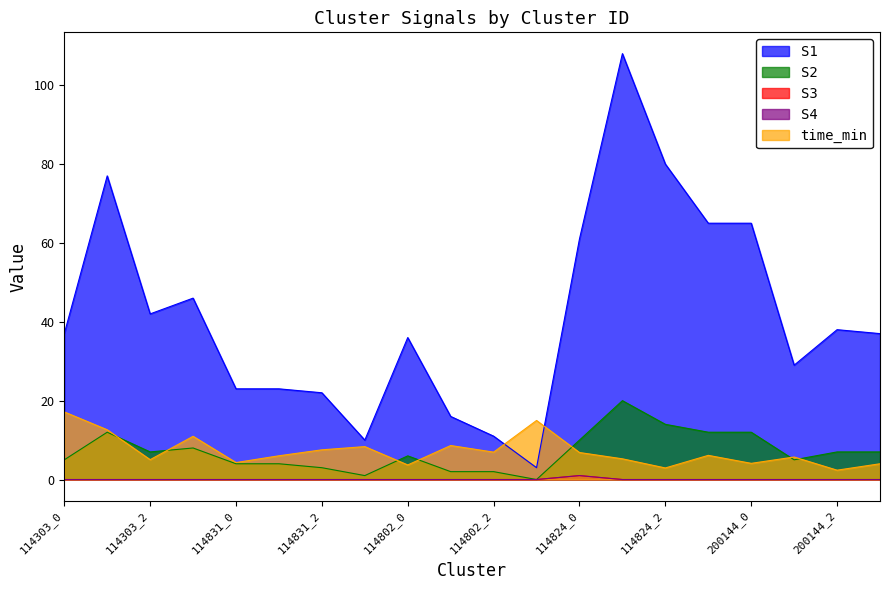

Between which two adjacent categories do S2 and time_min first intersect?

114303_1 and 114303_2